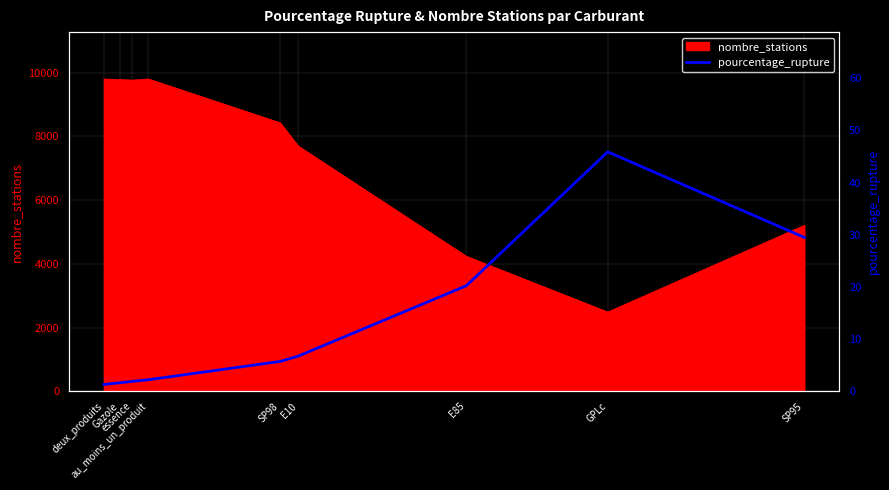

What is the minimum value for nombre_stations?

2487